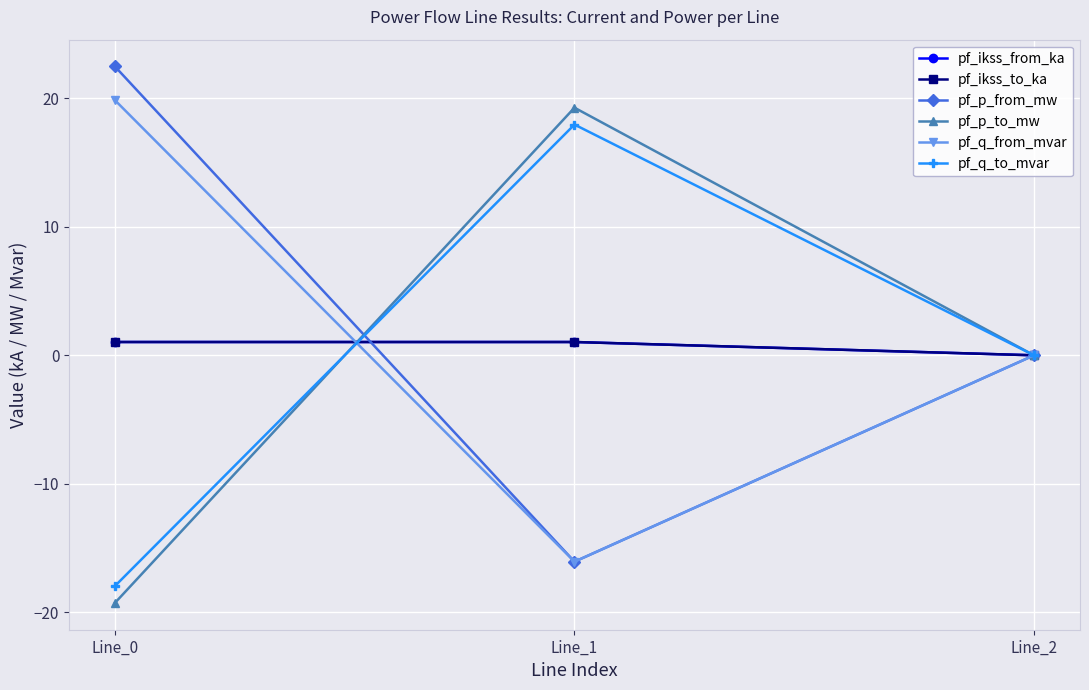

Rank the series by their maximum value, from lowest to highest.

pf_ikss_from_ka, pf_ikss_to_ka, pf_q_to_mvar, pf_p_to_mw, pf_q_from_mvar, pf_p_from_mw